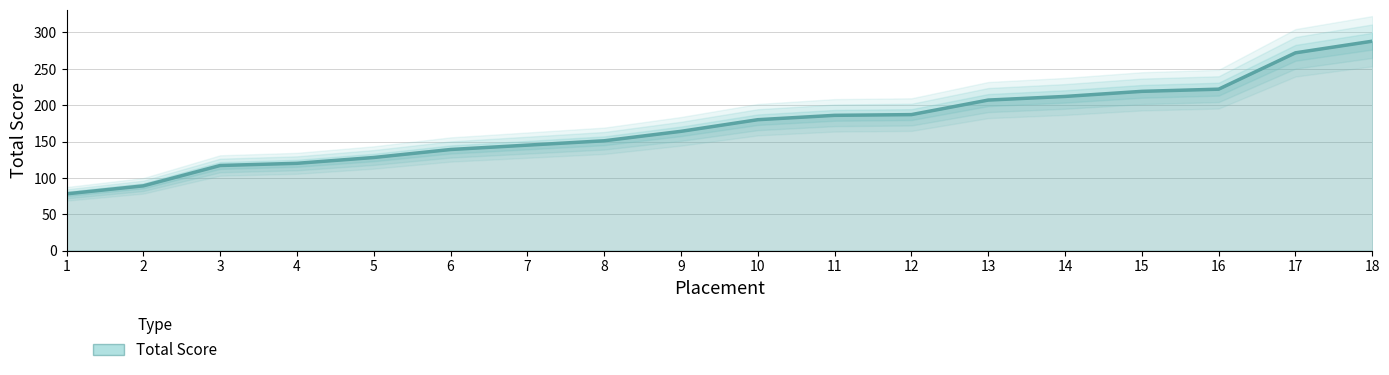

True or false: the data shows 219 at 15.

True